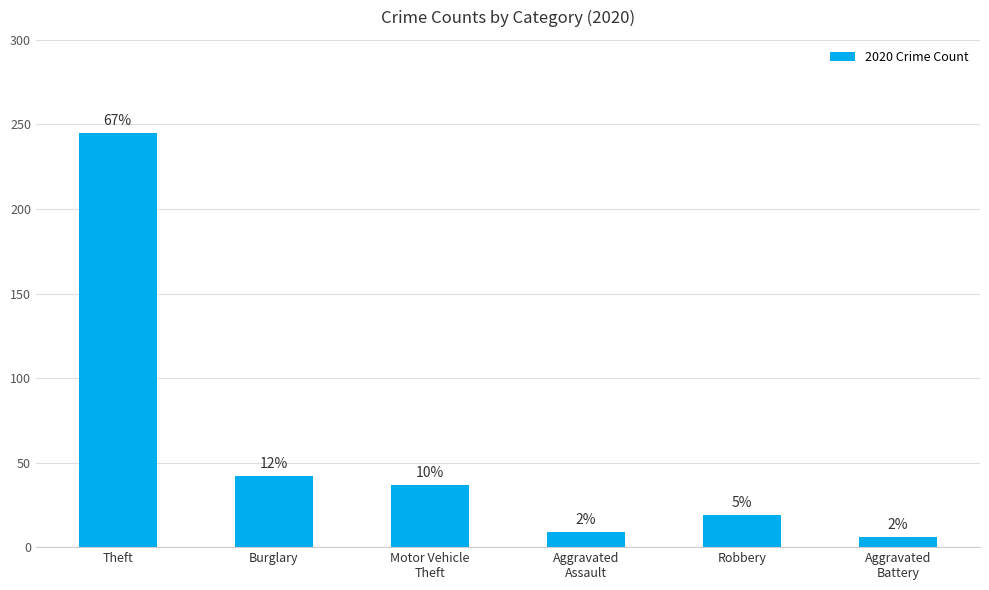

How many bars are there in total?

6